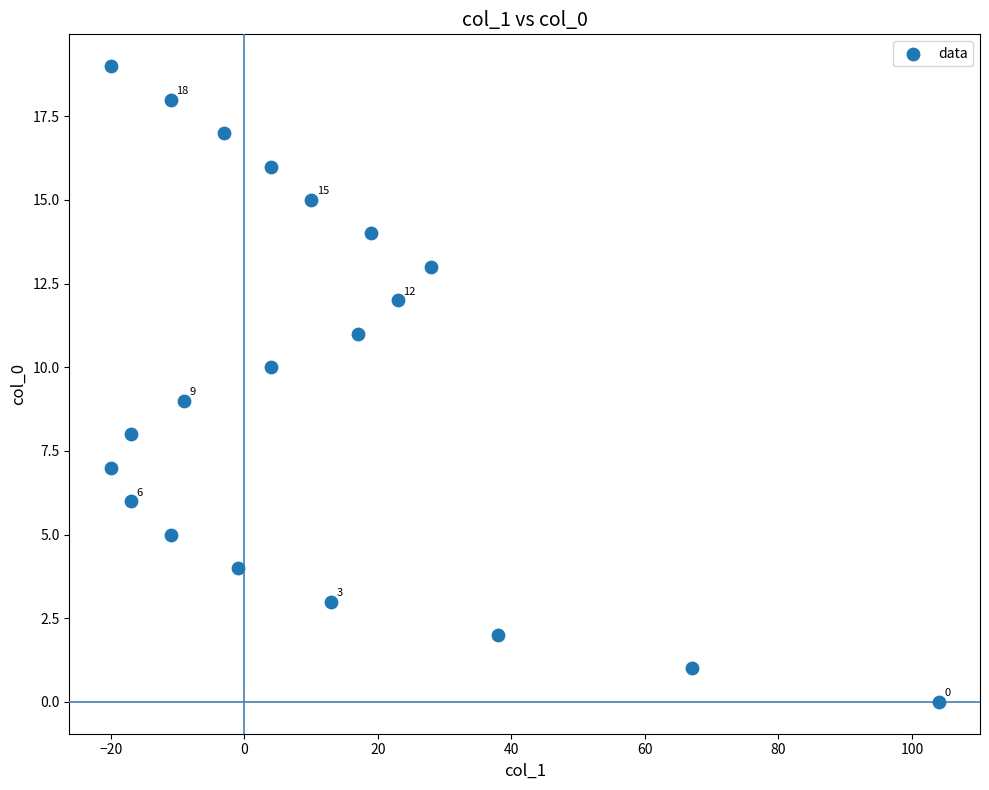

What is the range of Y values (max minus min)?

19